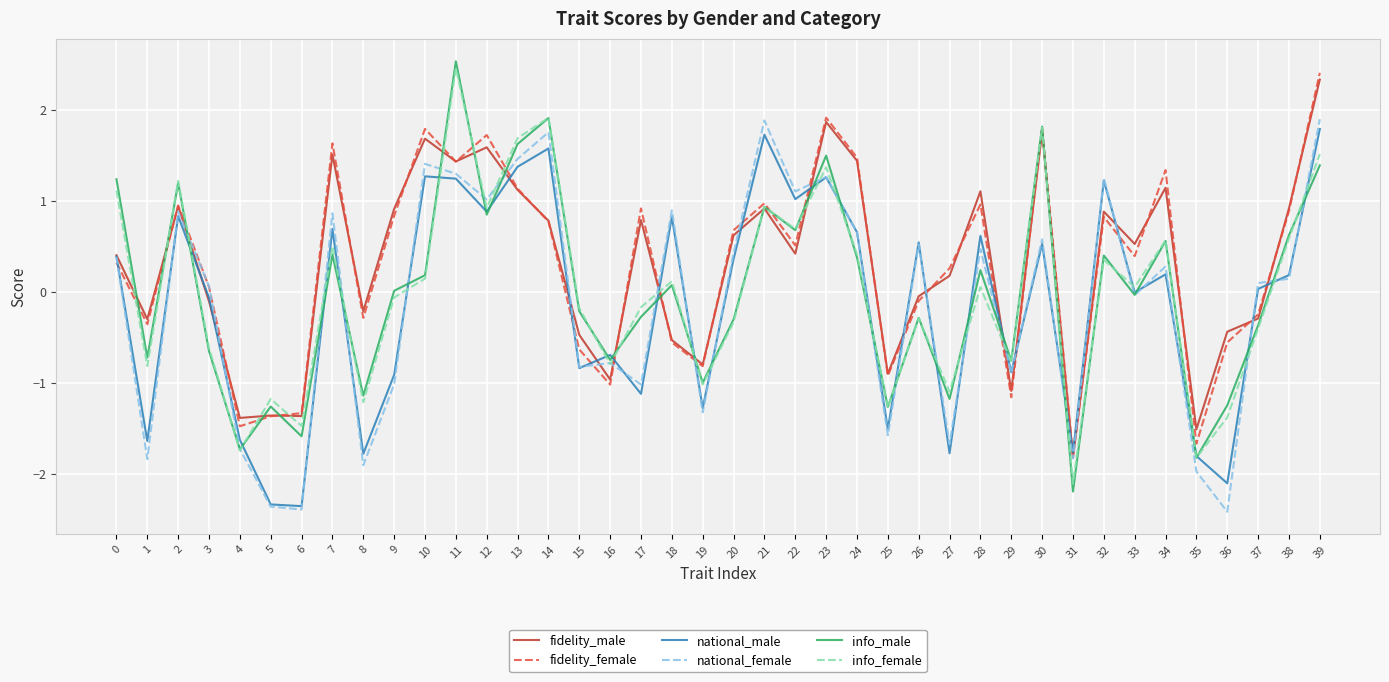

At which category is the sum across all series the highest?

39